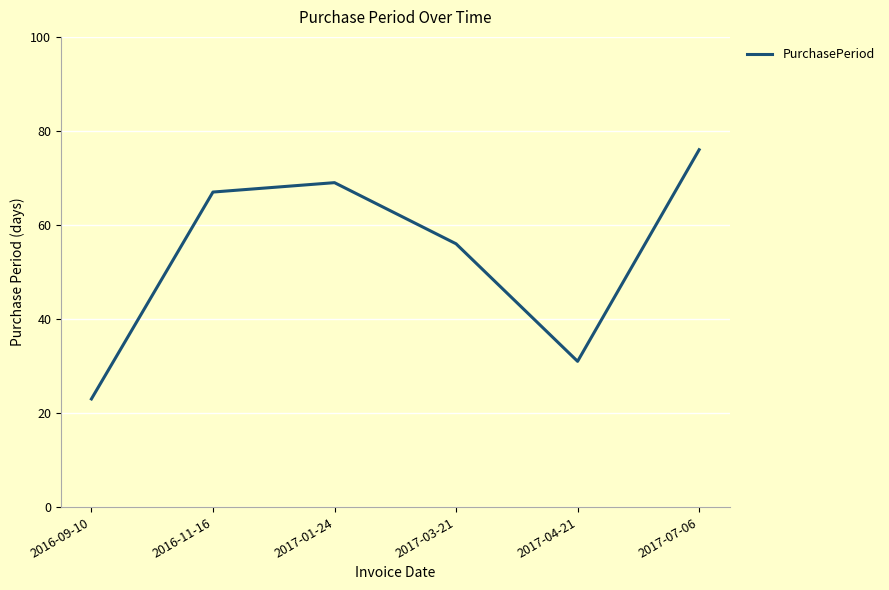

True or false: the data shows 56 at 2017-03-21.

True